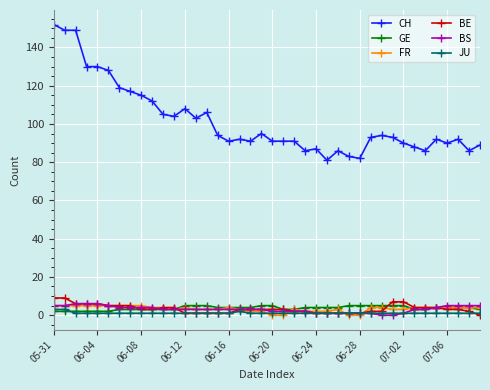

What is the sum of all BS values?

124